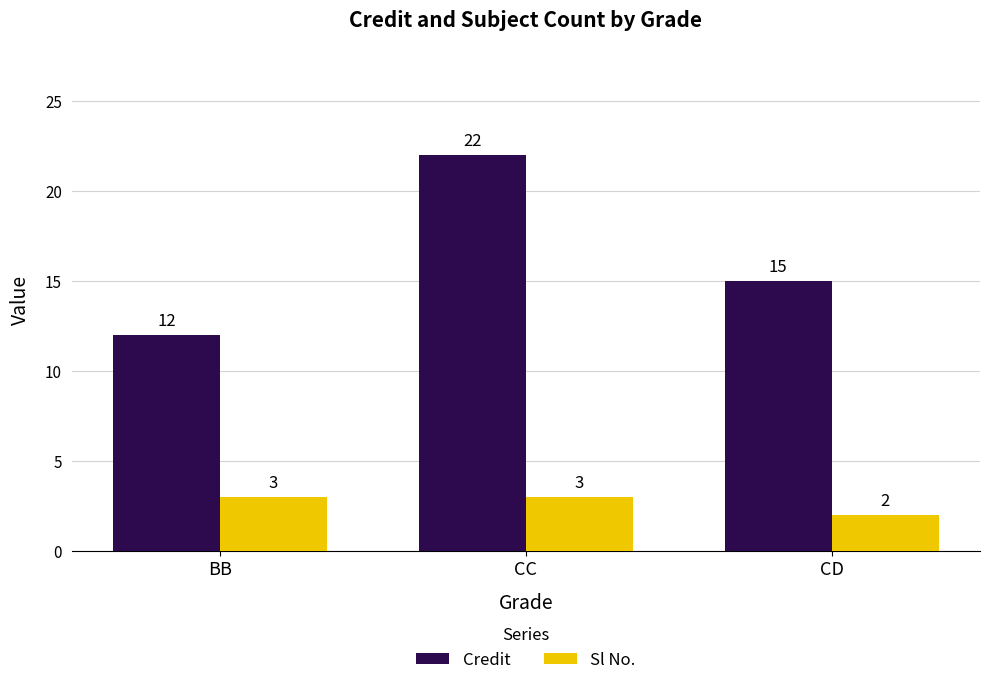

What is the sum of the Sl No. values at CD and BB?

5